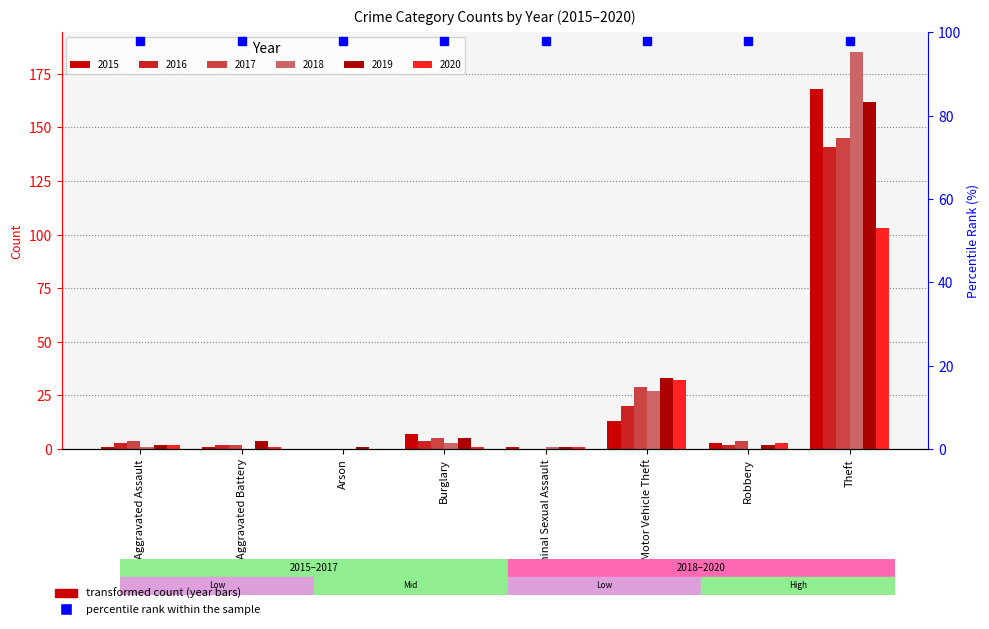

Reading left to right, list all the values displayed in this chart.

2015: 1	1	0	7	1	13	3	168
2016: 3	2	0	4	0	20	2	141
2017: 4	2	0	5	0	29	4	145
2018: 1	0	0	3	1	27	0	185
2019: 2	4	1	5	1	33	2	162
2020: 2	1	0	1	1	32	3	103